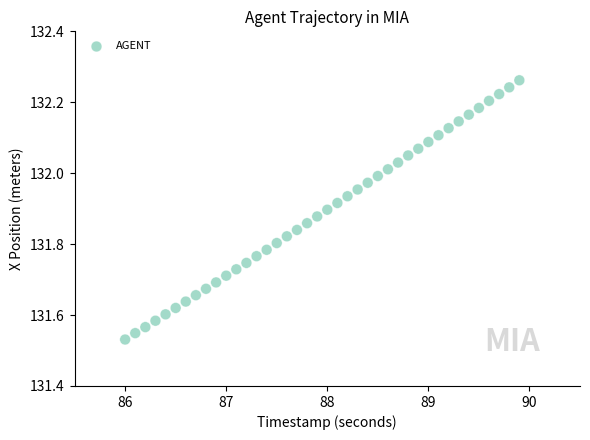

What is the range of X values (max minus min)?

3.9